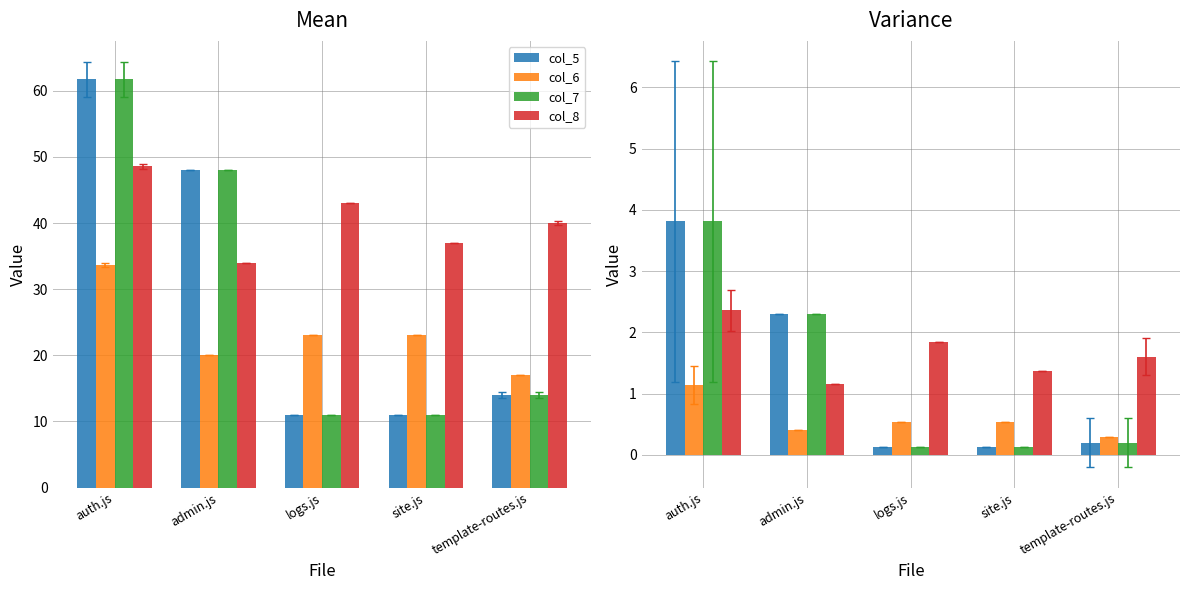

How many groups of bars are there?

5